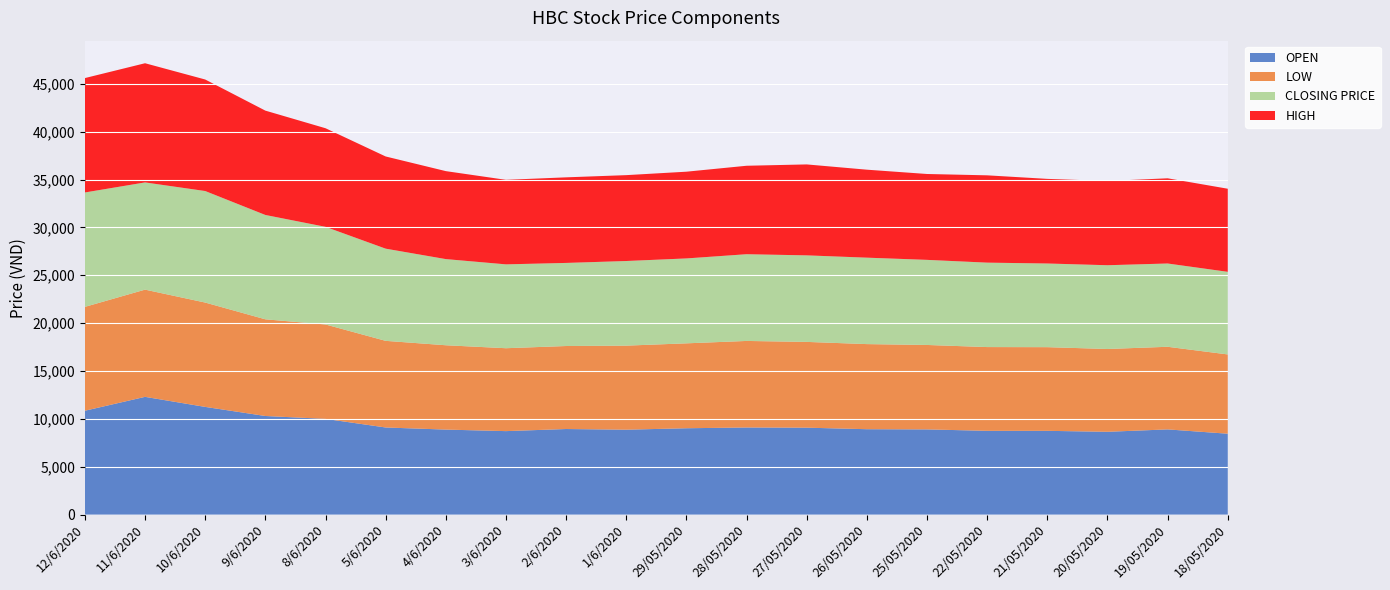

Reading right to left, what are all the values shown in this chart?

OPEN: 8450	8900	8650	8750	8750	8900	8920	9080	9100	9020	8870	8940	8720	8880	9100	10000	10300	11250	12300	10850
LOW: 8280	8630	8650	8740	8750	8820	8890	8960	9040	8870	8780	8670	8660	8810	9050	9860	10100	10900	11200	10850
CLOSING PRICE: 8630	8700	8750	8740	8820	8890	9030	9040	9060	8870	8840	8680	8760	9000	9630	10200	10900	11650	11200	11950
HIGH: 8680	8900	8800	8840	9120	8970	9190	9500	9240	9060	8970	8940	8830	9190	9630	10300	10900	11650	12450	11950